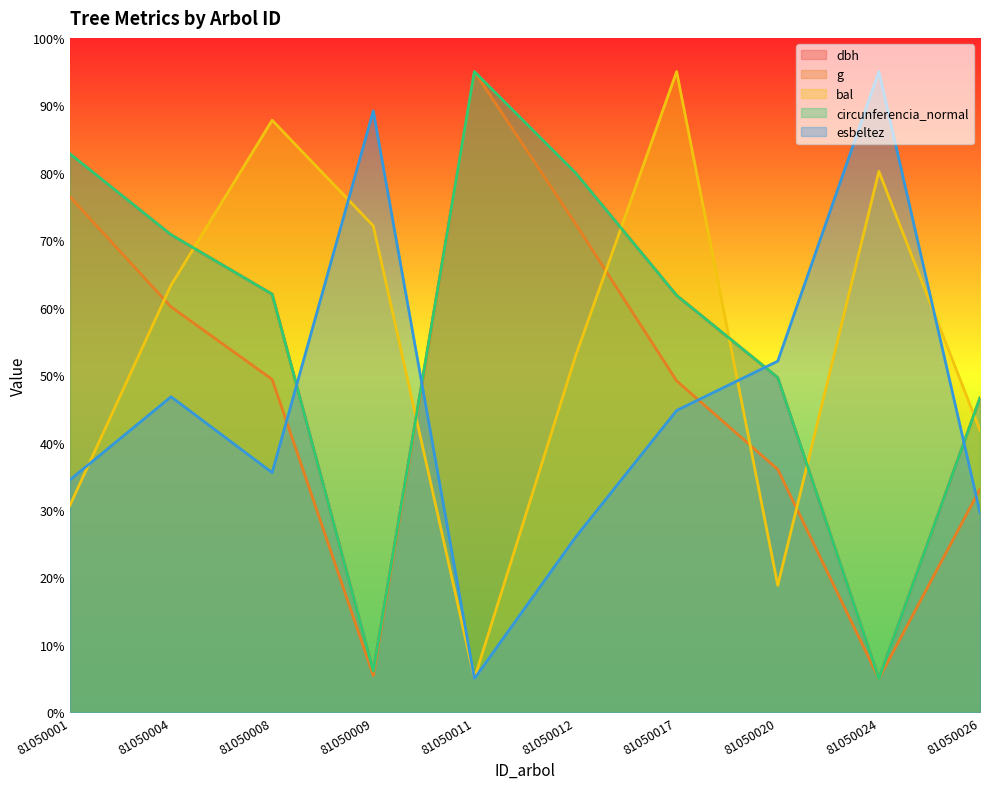

At which category does the chart reach its peak across all series?

81050011